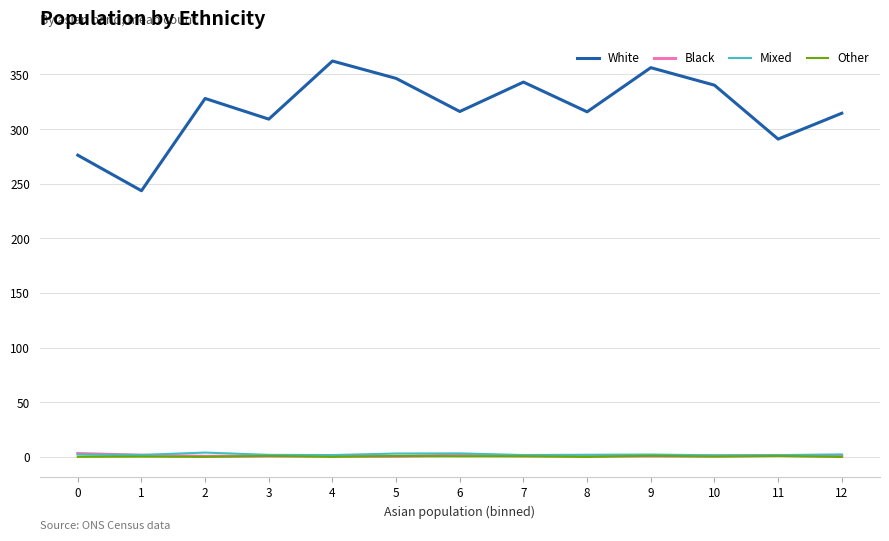

Between 9 and 12, which series saw the biggest shift?

White